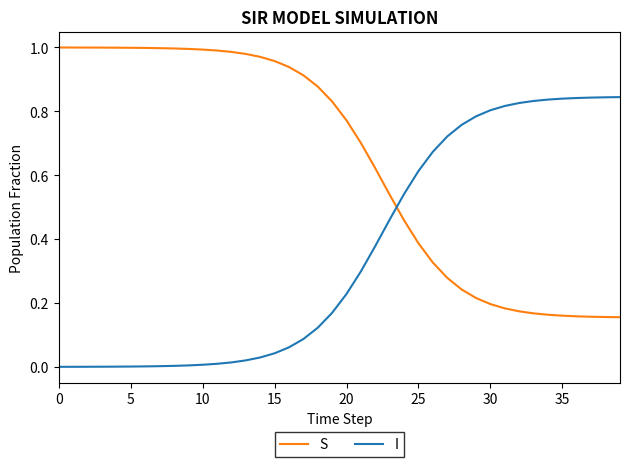

Does the chart have visible grid lines?

No